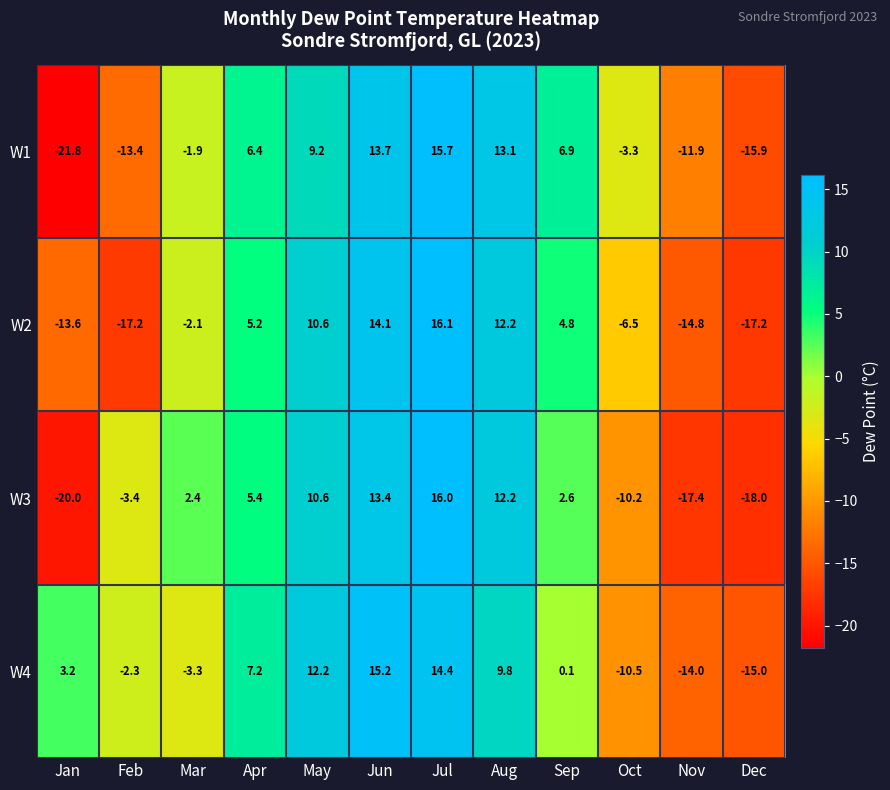

Where is W3 nearest to the value -2?

Feb